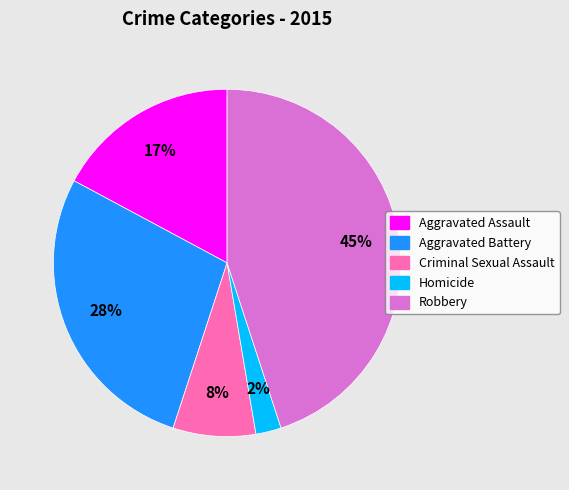

Does Homicide account for over 50% of the chart?

No